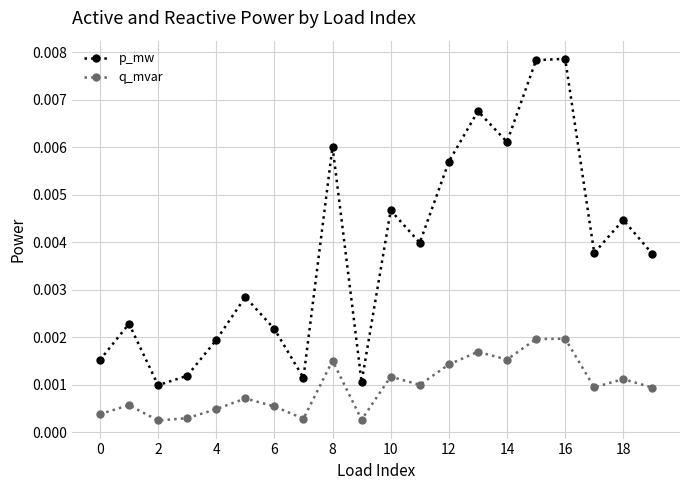

True or false: p_mw has more than 1 points higher than both neighbors.

True